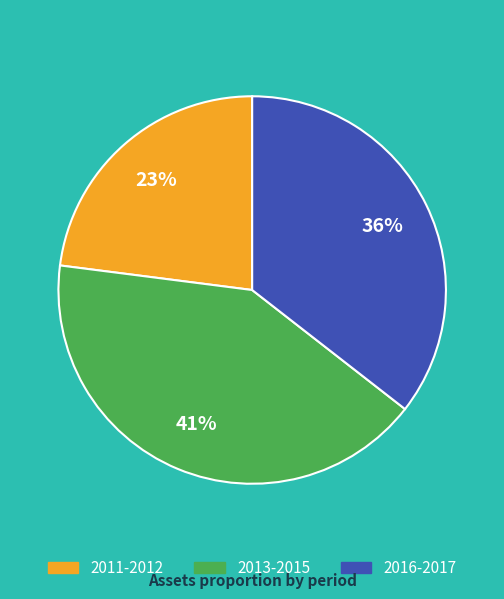

Is there a majority slice in this chart?

No